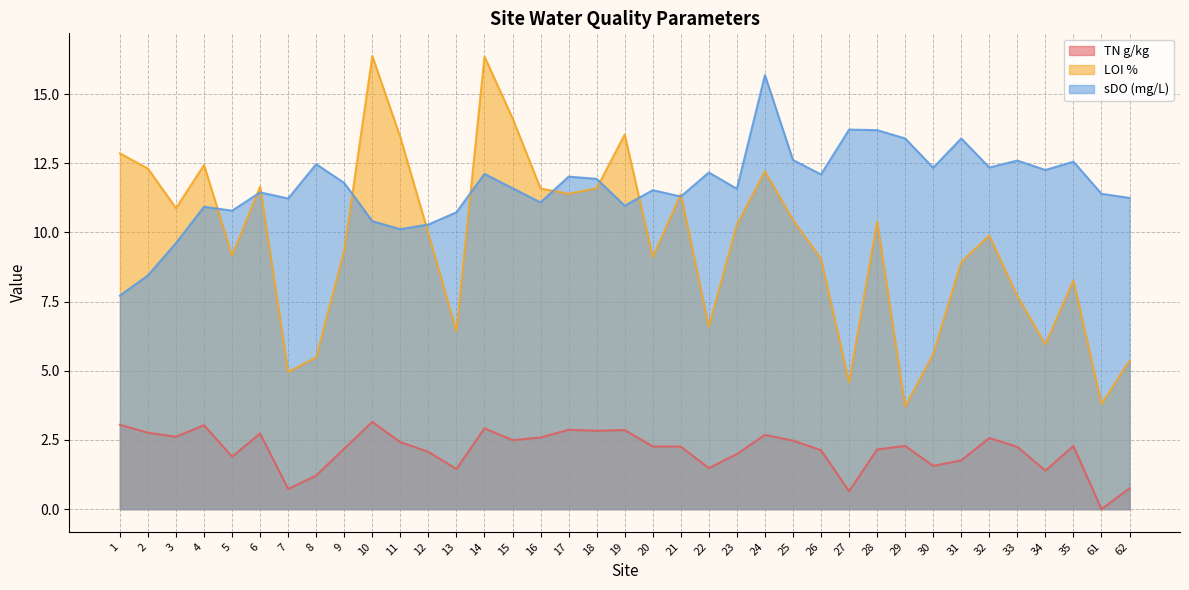

Which series changed the most between 1 and 61?

LOI %